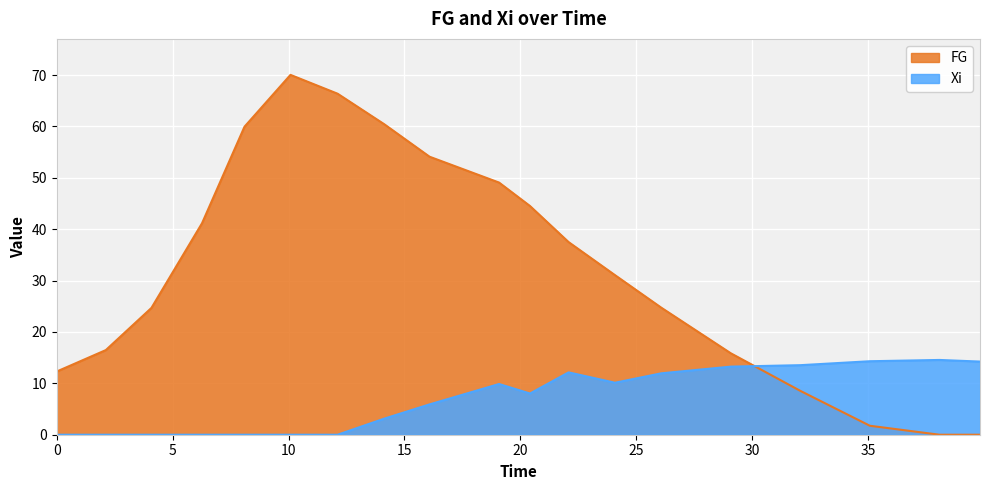

List the labels in order of FG value, largest first.

10.083333333197515, 12.116666666523088, 14.13333333330229, 8.099999999860302, 16.083333333197515, 19.083333333197515, 20.416666666511446, 6.266666666662786, 22.083333333197515, 24.083333333255723, 26.08333333331393, 4.0833333331975155, 2.116666666581299, 29.08333333331393, 0, 32.08333333331393, 35.08333333331393, 38.08333333331393, 39.83333333325572